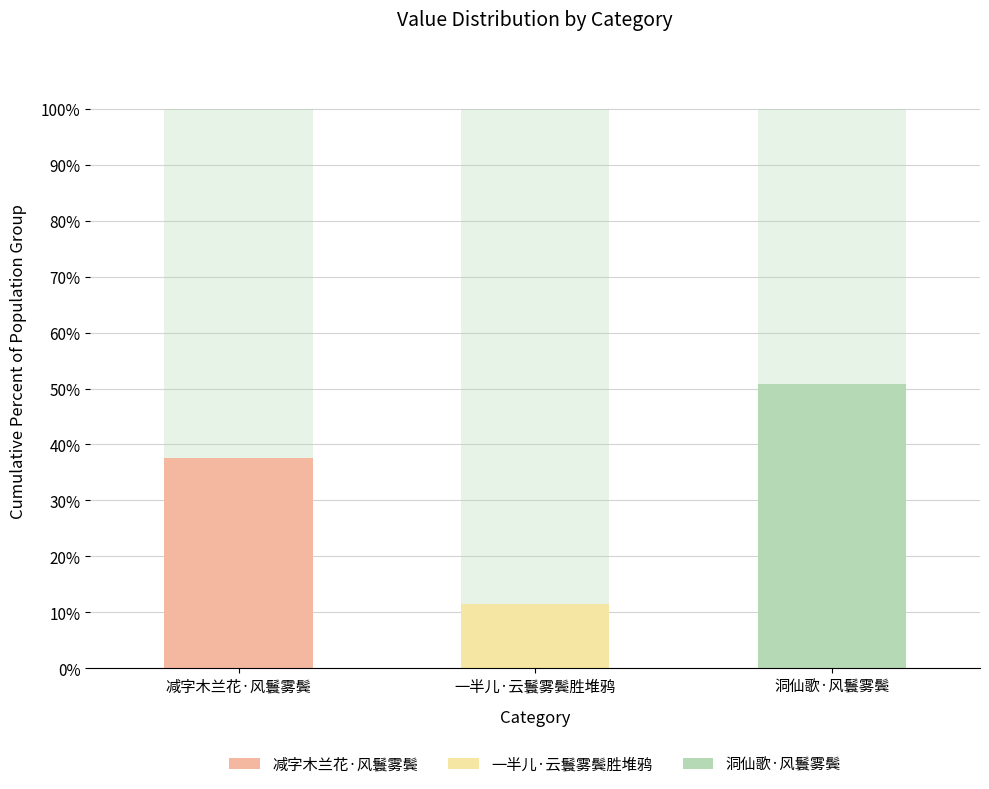

Rank the series by their maximum value, from highest to lowest.

洞仙歌·风鬟雾鬓, 减字木兰花·风鬟雾鬓, 一半儿·云鬟雾鬓胜堆鸦